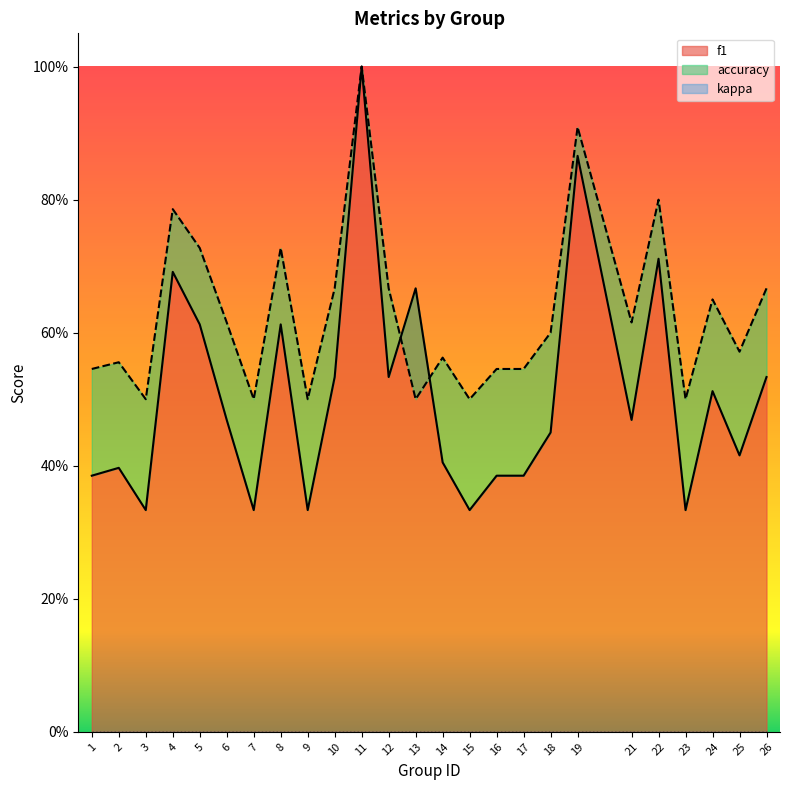

What is the value of the f1 point at the 13th from the left?

0.7